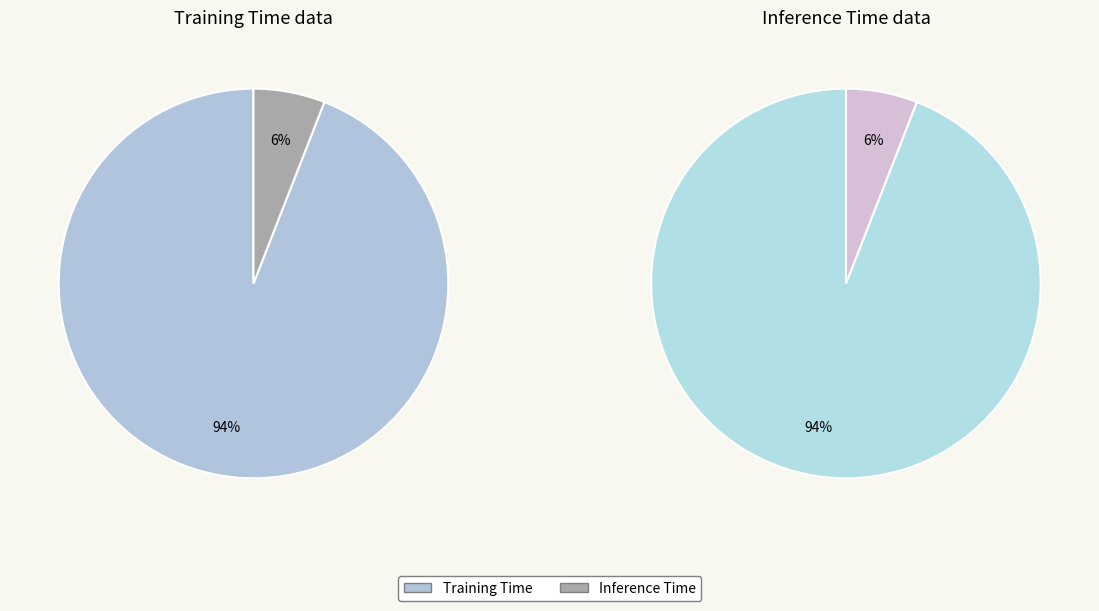

Which slice is the largest?

Training Time